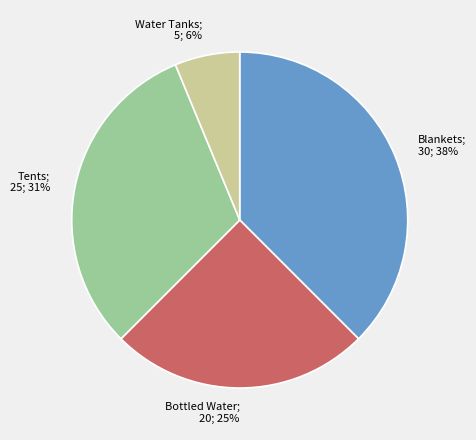

To the nearest percent, what is the average slice percentage?

25%